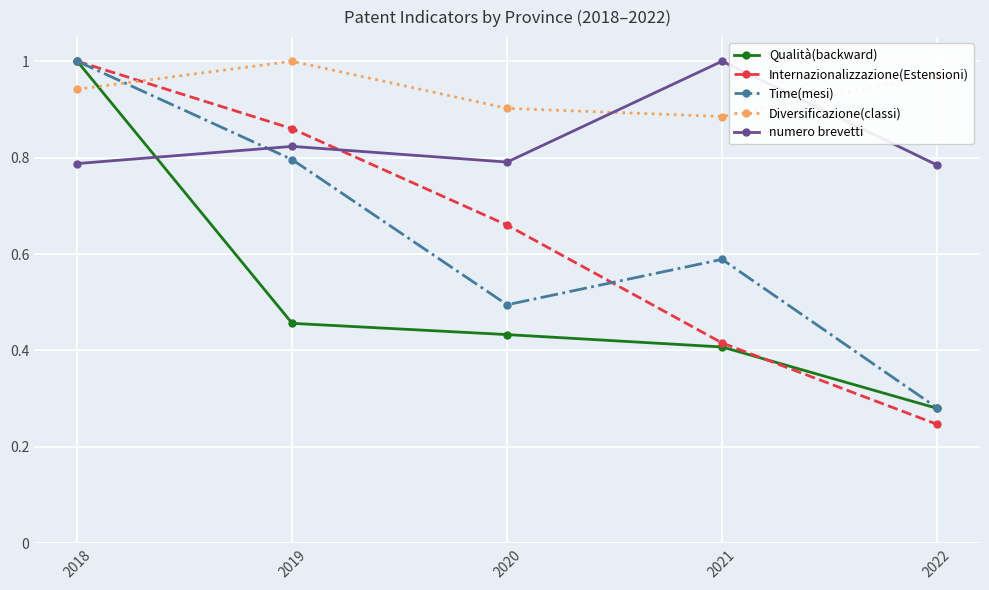

List the labels in order of Qualità(backward) value, smallest first.

2022, 2021, 2020, 2019, 2018